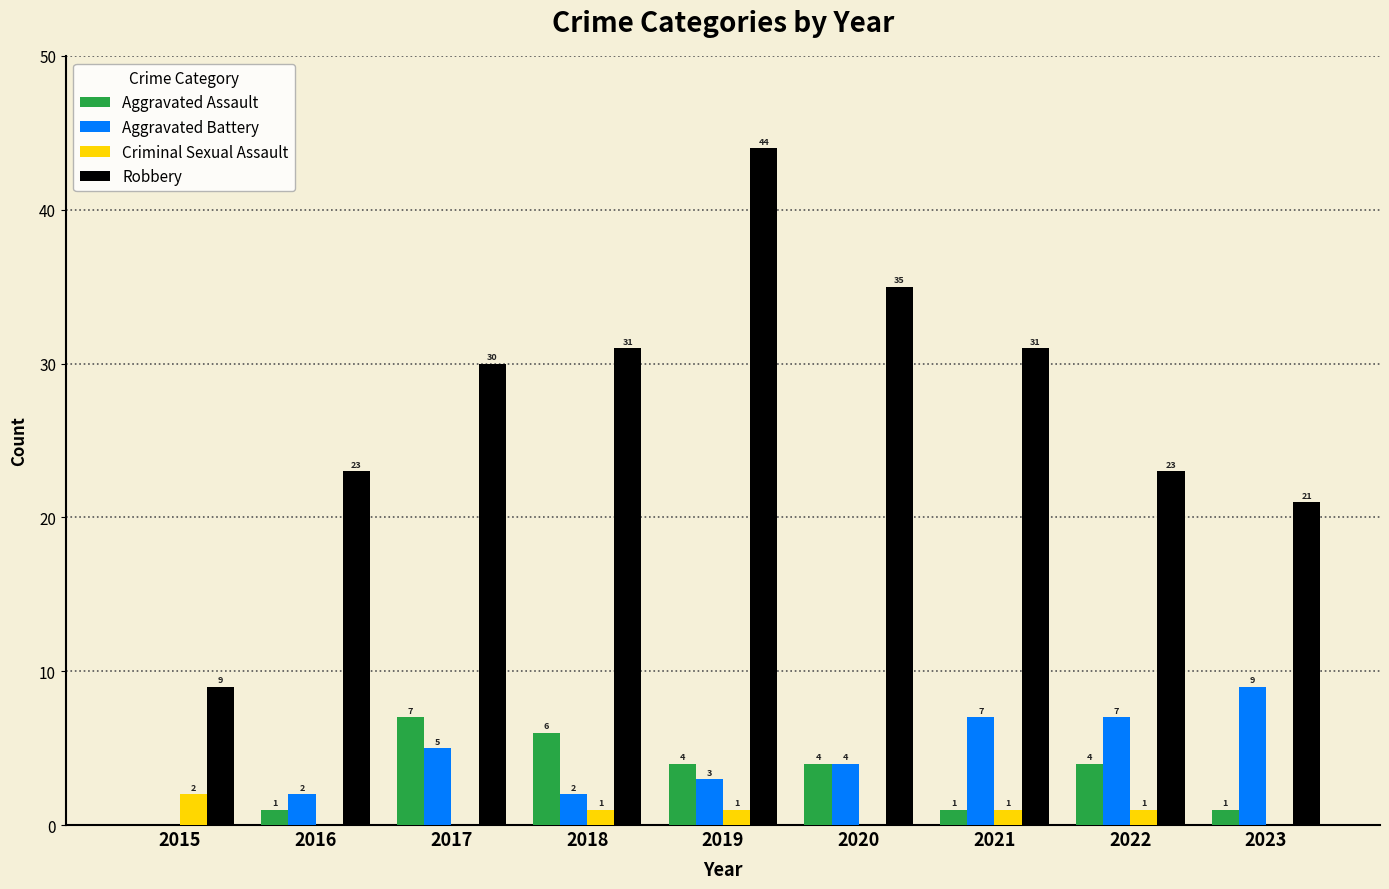

At which category is the sum across all series the highest?

2019